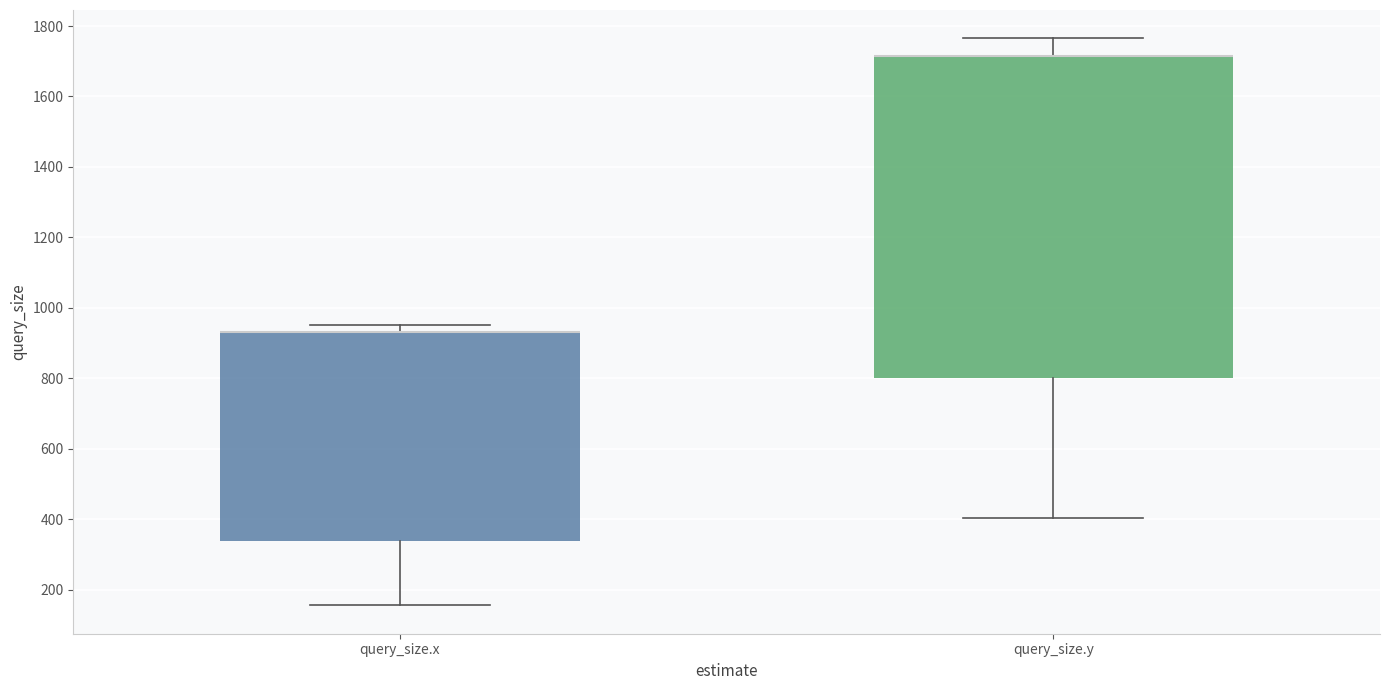

Comparing the boxes themselves (not the whiskers), which one is the tallest?

query_size.y